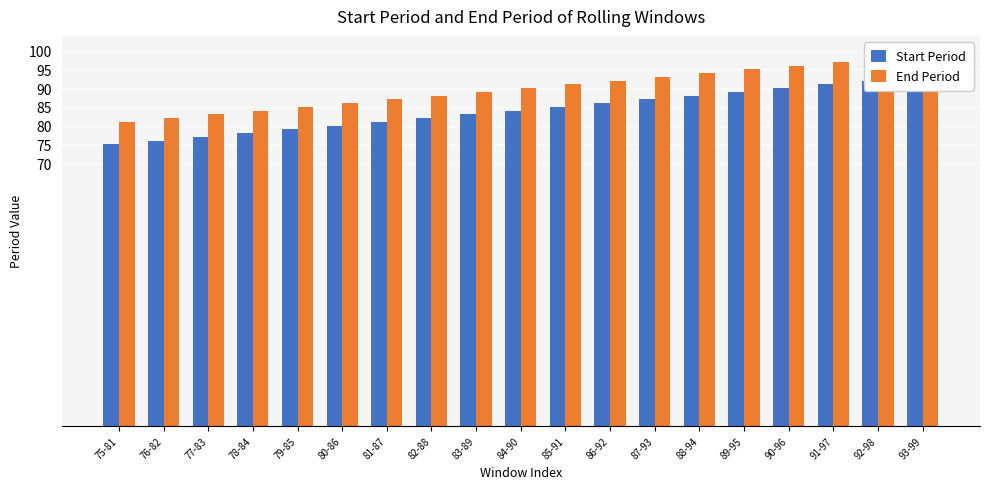

Rank the categories by End Period value from lowest to highest.

75-81, 76-82, 77-83, 78-84, 79-85, 80-86, 81-87, 82-88, 83-89, 84-90, 85-91, 86-92, 87-93, 88-94, 89-95, 90-96, 91-97, 92-98, 93-99